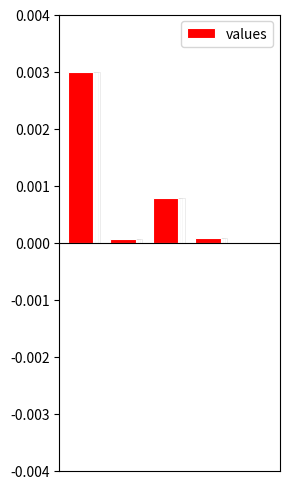

Rank the categories by value from highest to lowest.

0, 2, 3, 1, 4